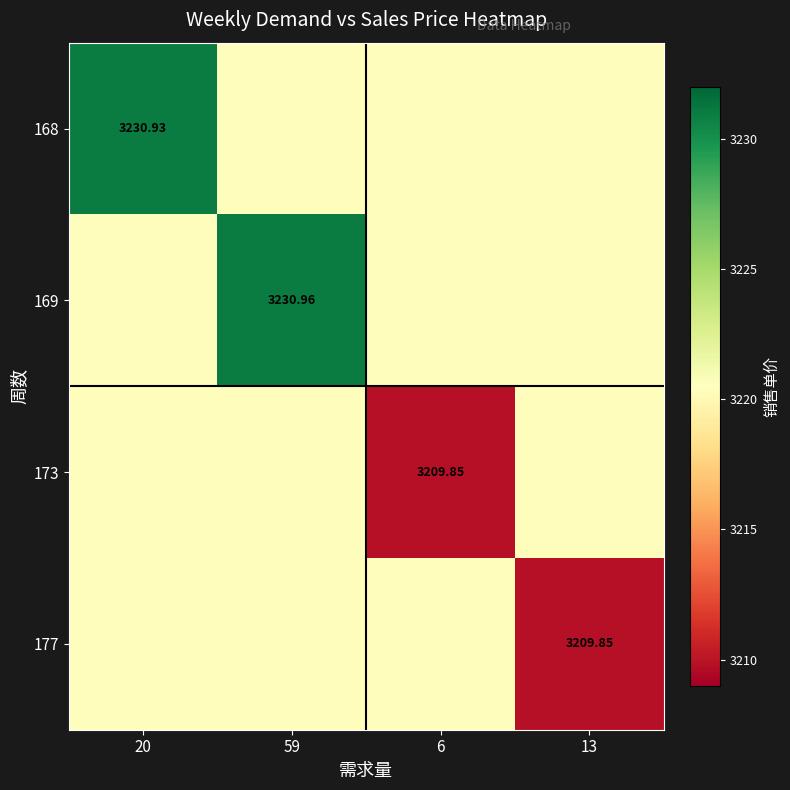

Which category has the highest value across all series?

59